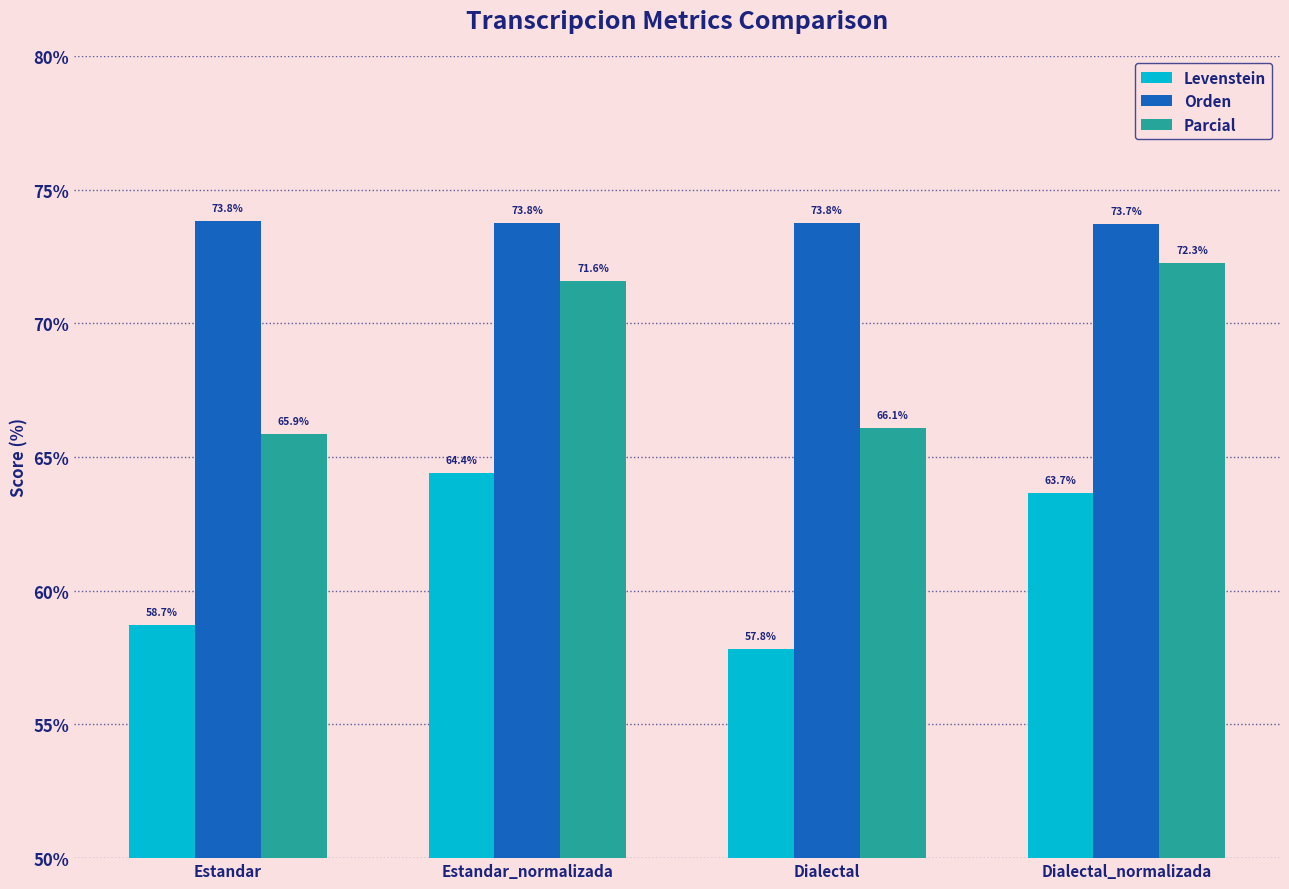

Is the value of Levenstein at Estandar greater than the value of Orden at Dialectal?

No